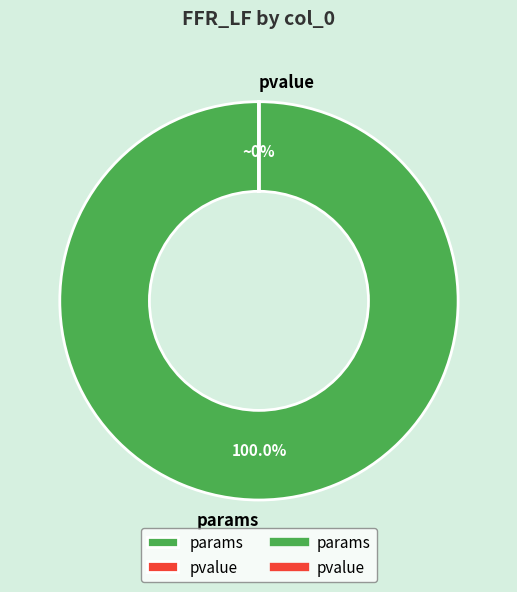

How many slices are in this pie chart?

2